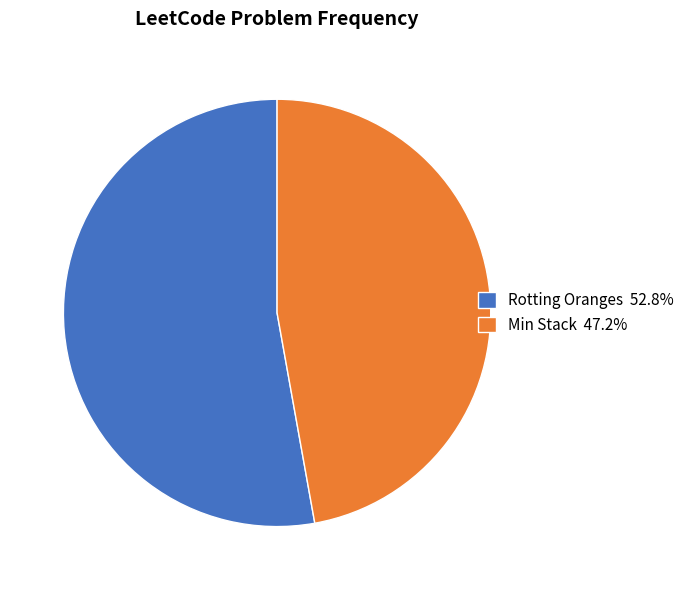

Which has a higher value, Min Stack or Rotting Oranges?

Rotting Oranges